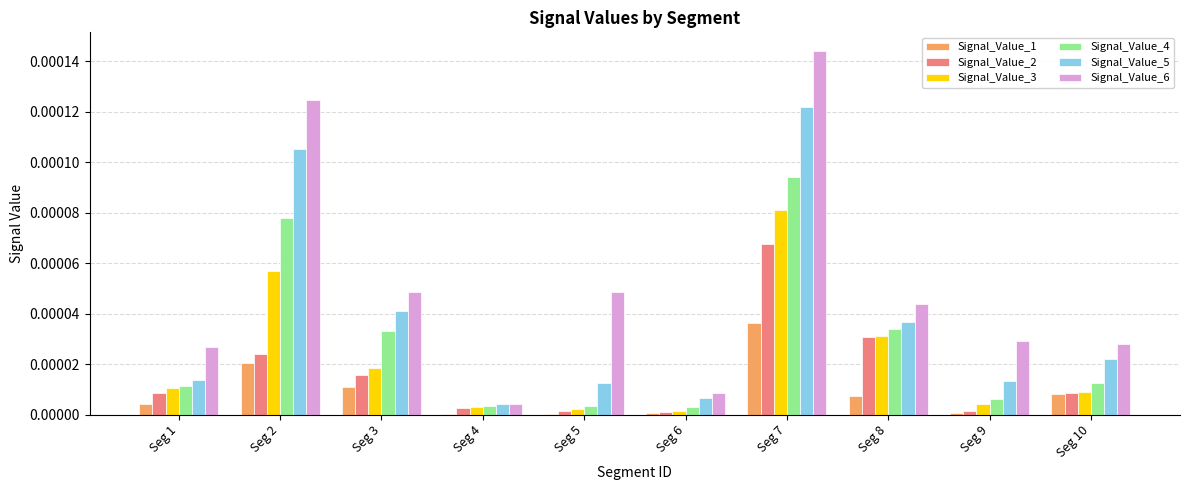

Is it true that Signal_Value_2 equals 0.0 at Seg 6?

True